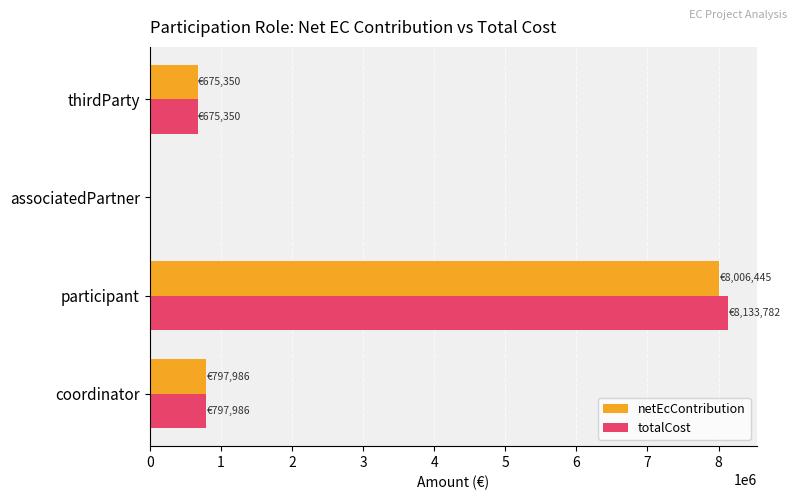

Between participant and thirdParty, which series saw the biggest shift?

totalCost